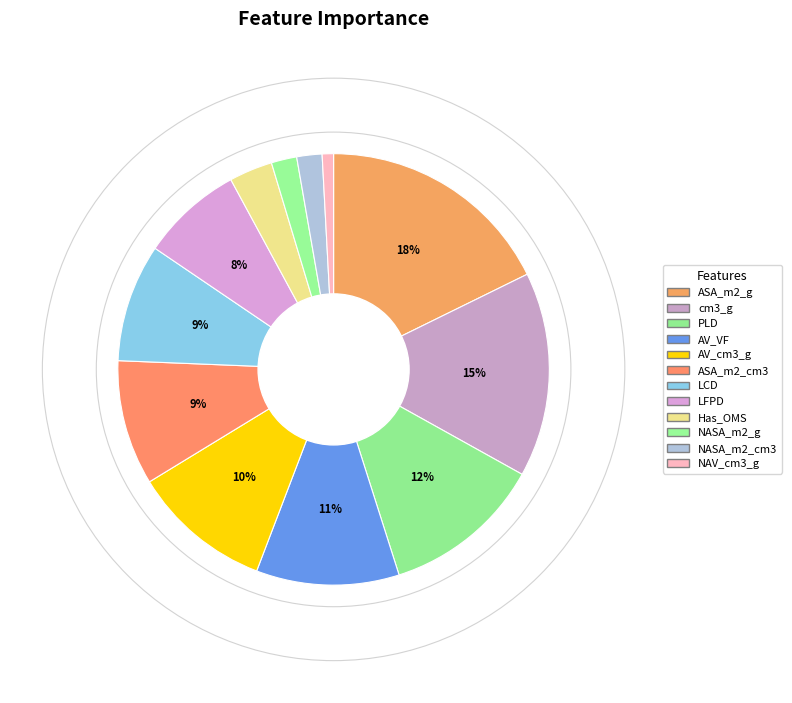

To the nearest percent, what portion does Has_OMS represent?

3%